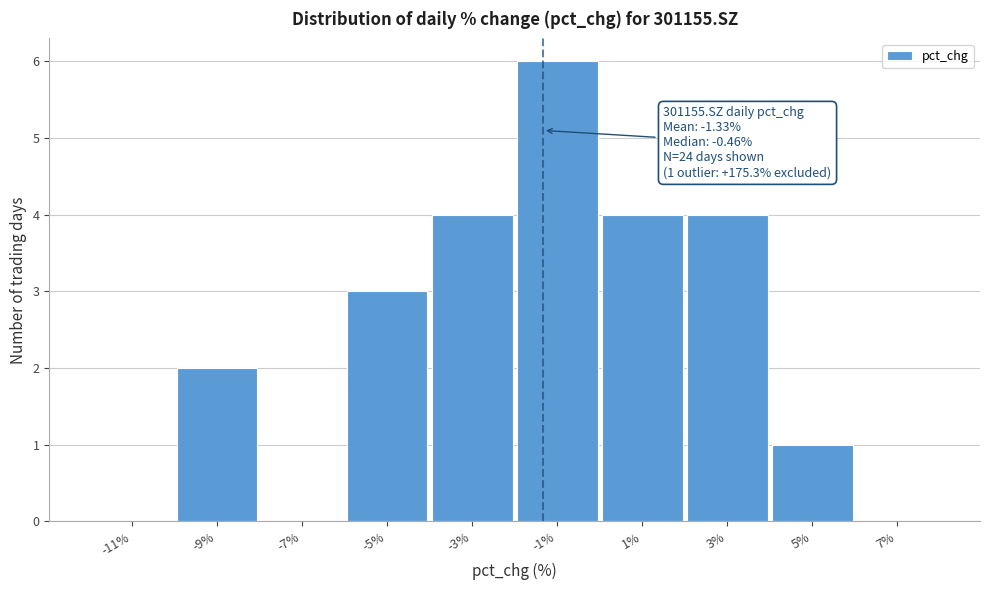

Over which range of the x-axis is the bar tallest?

-2 to 0